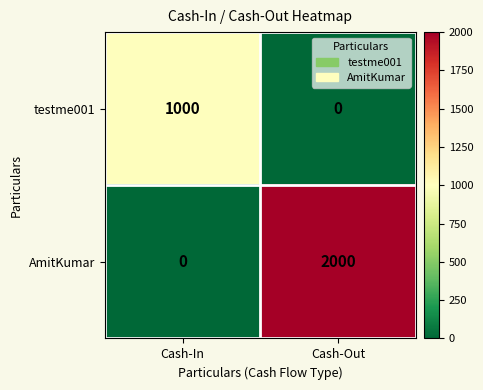

Rank the series by their maximum value, from highest to lowest.

AmitKumar, testme001